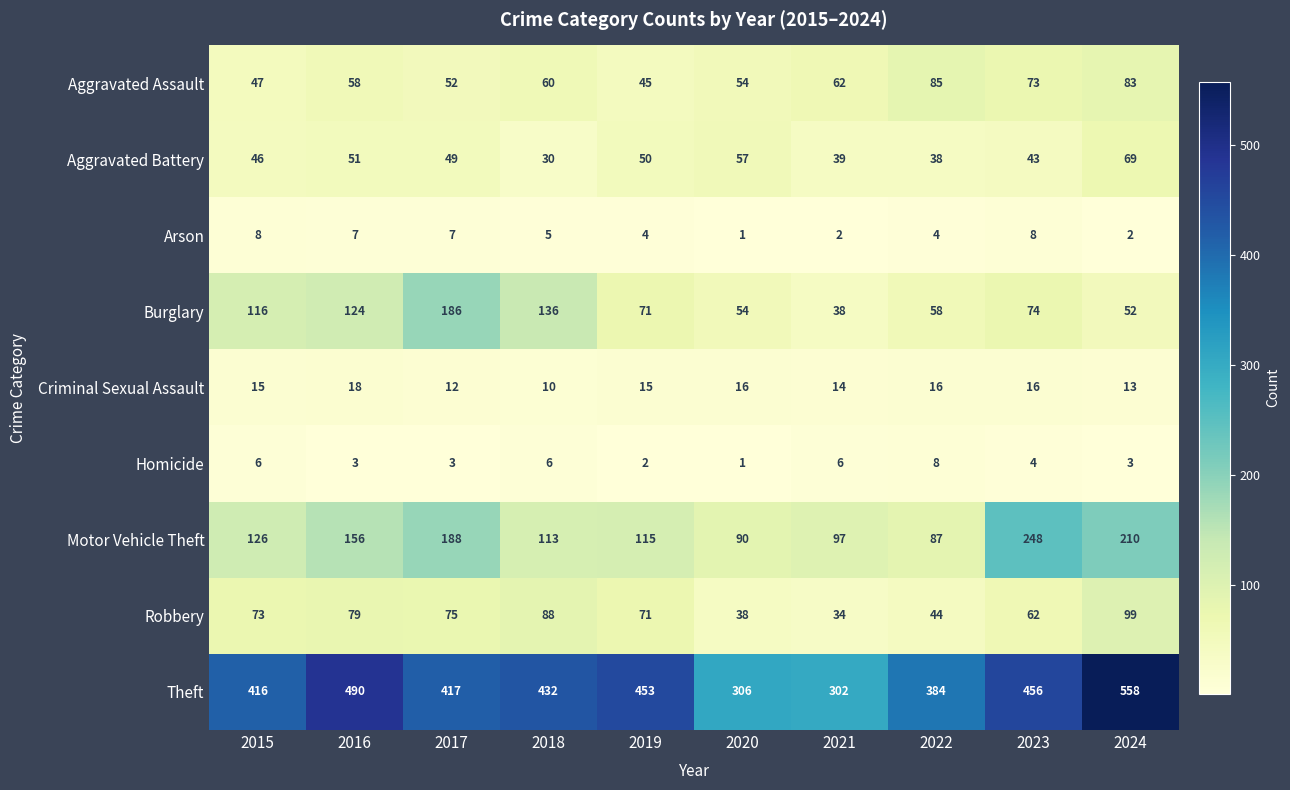

How many values in the Aggravated Battery series are below 49?

5